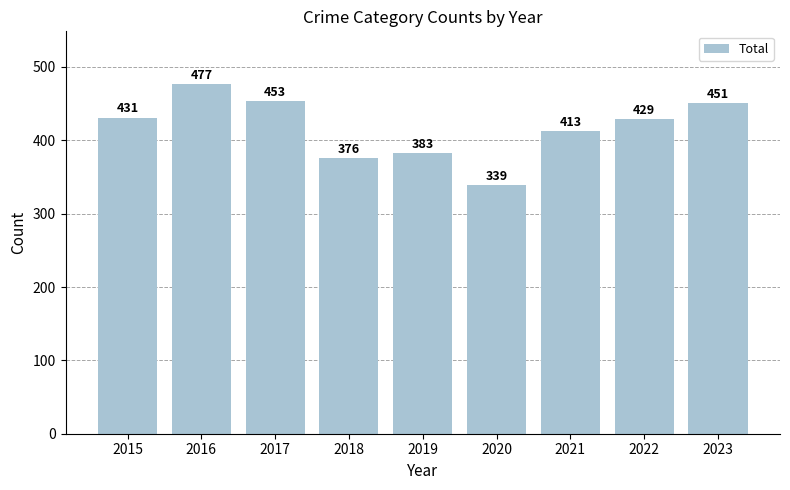

How many distinct data groups are displayed?

1